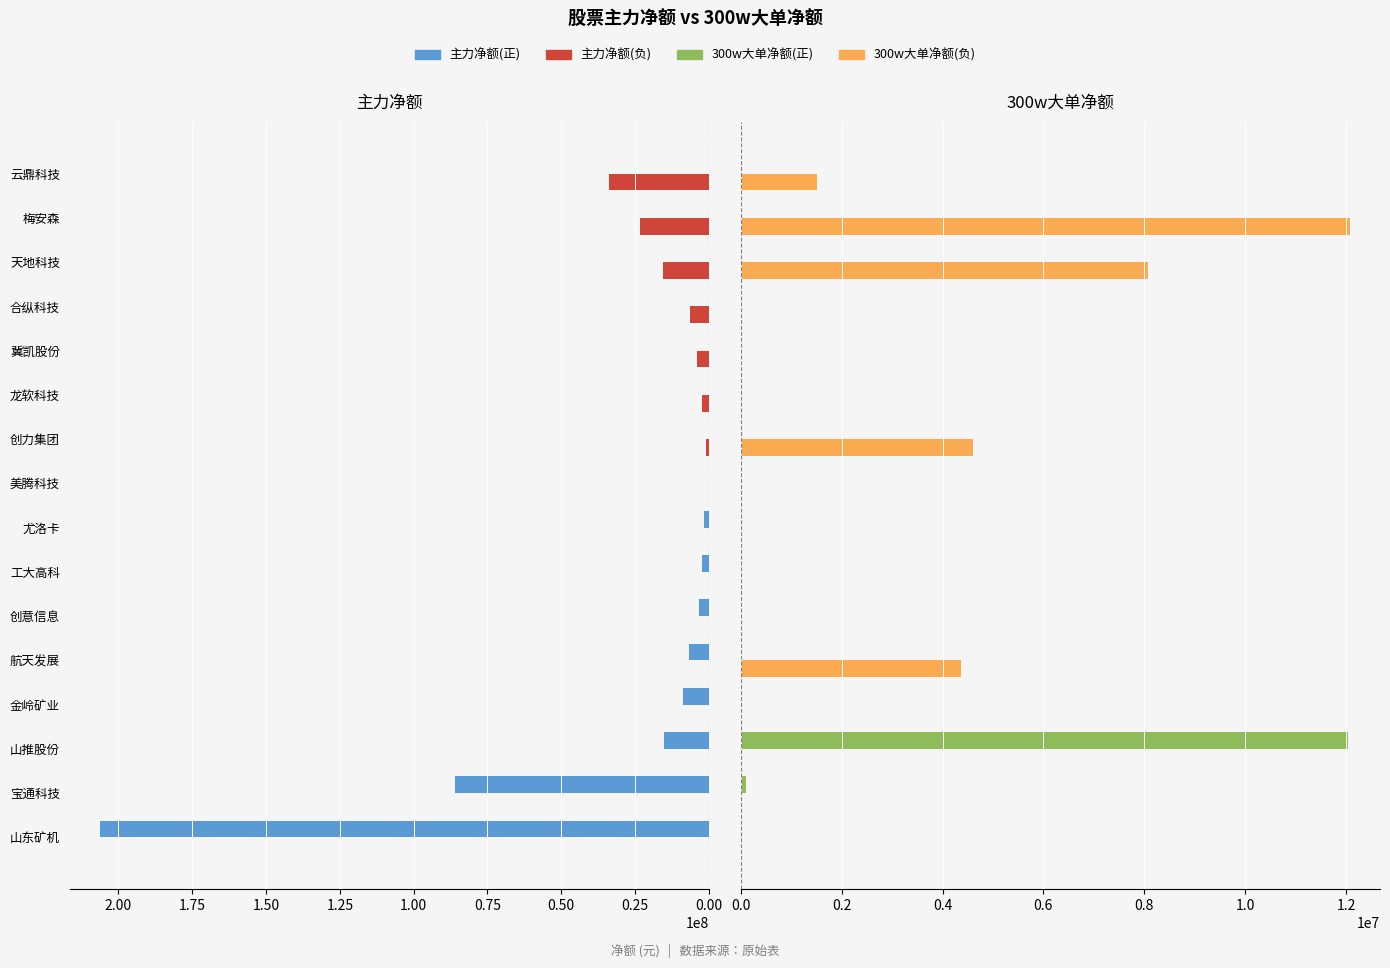

Count the number of categories in the chart.

16